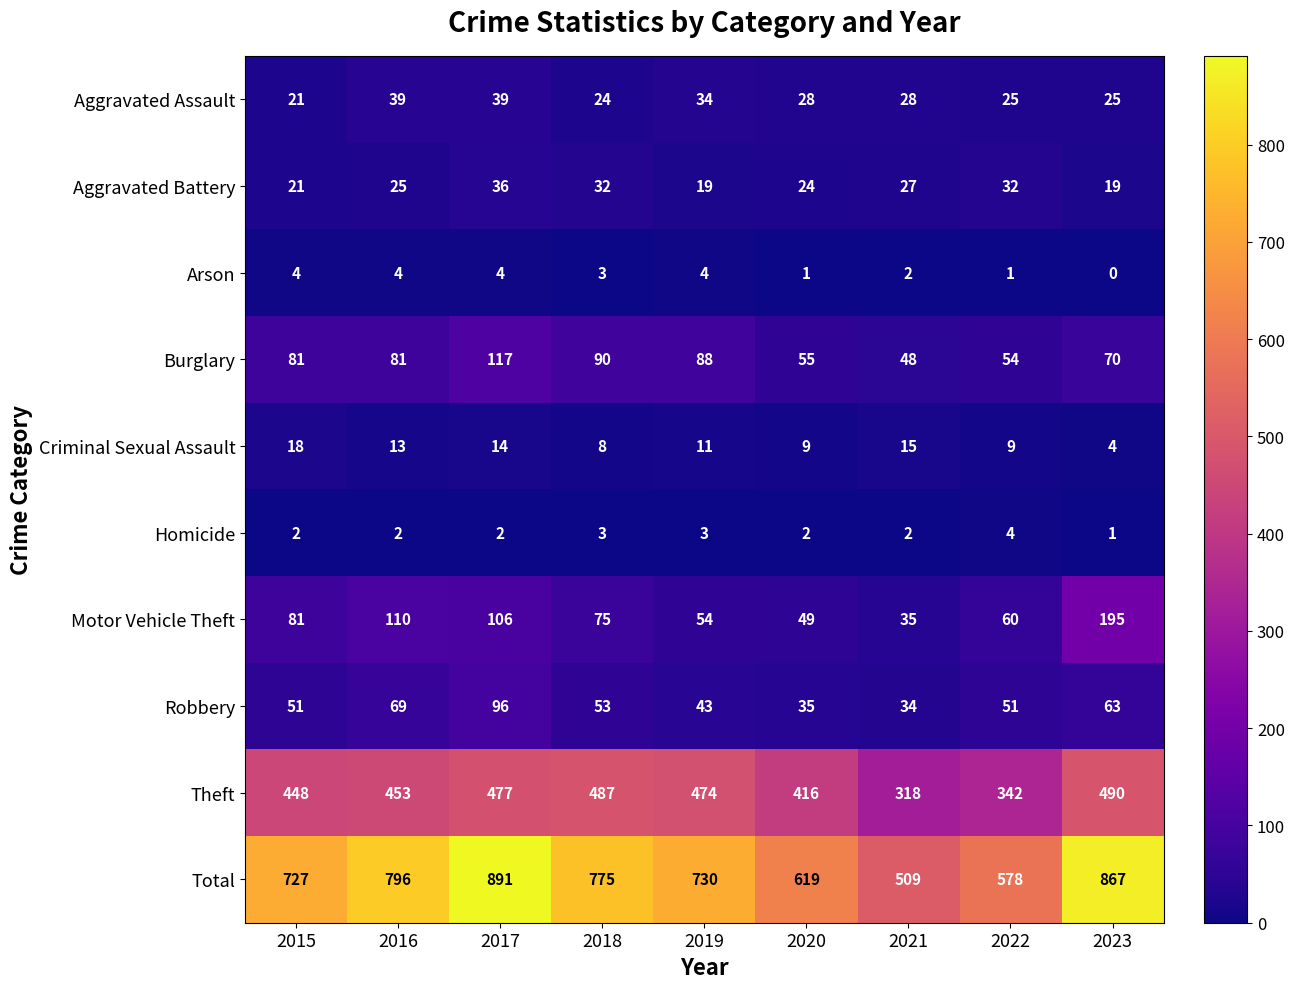

What is the spread (max minus min) of values at 2021?

507